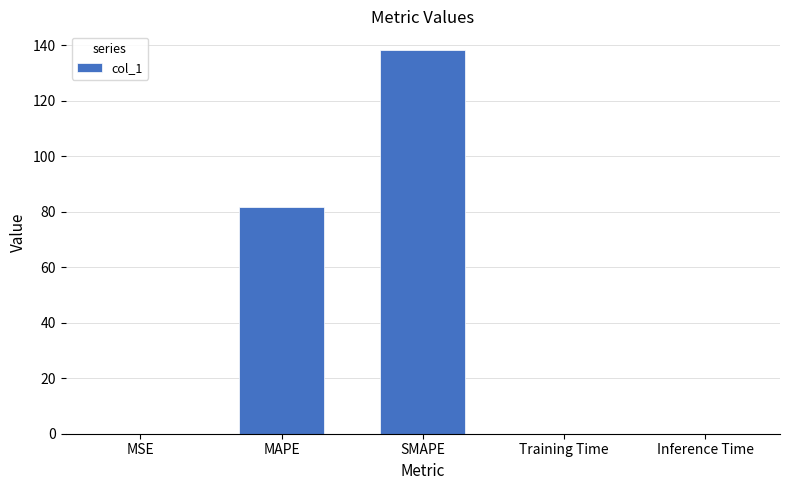

What is the sum of all values?

219.9